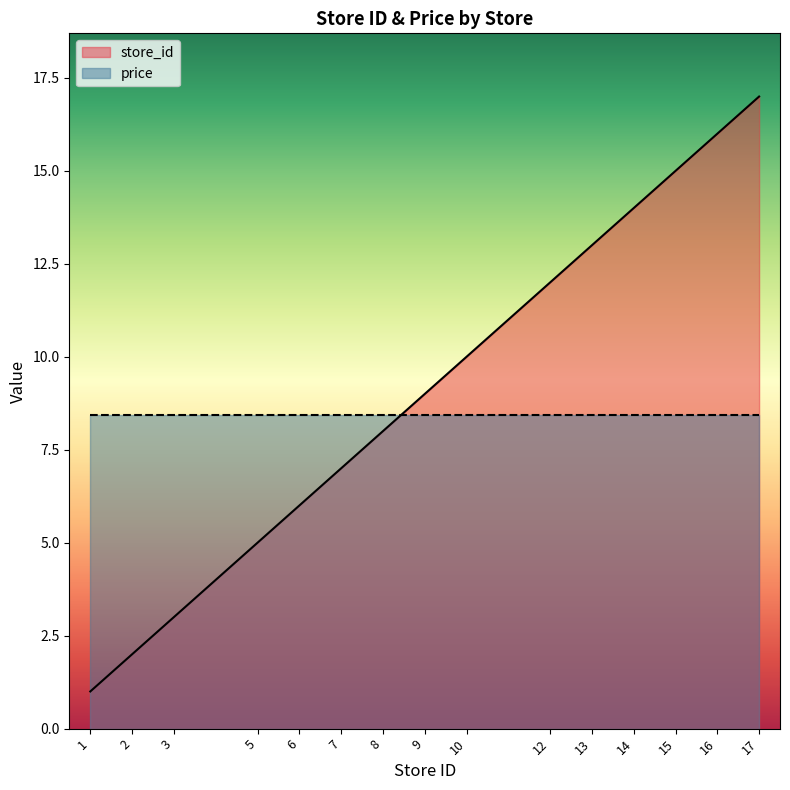

The value at 17 is 10. True or false?

False